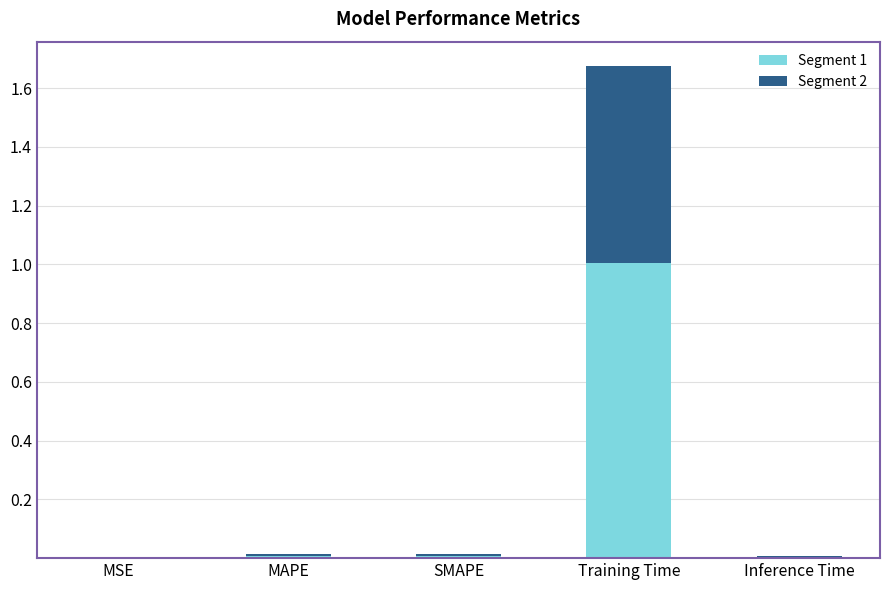

At which label does Segment 1 reach its peak?

Training Time